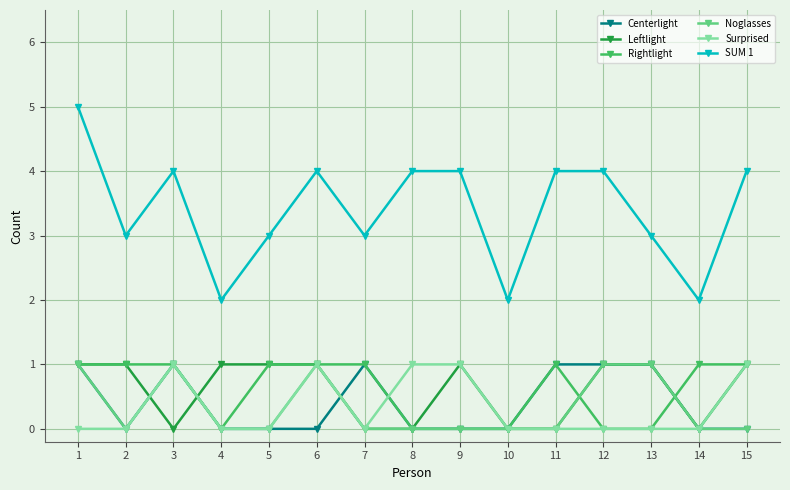

Which series has the widest spread of values?

SUM 1